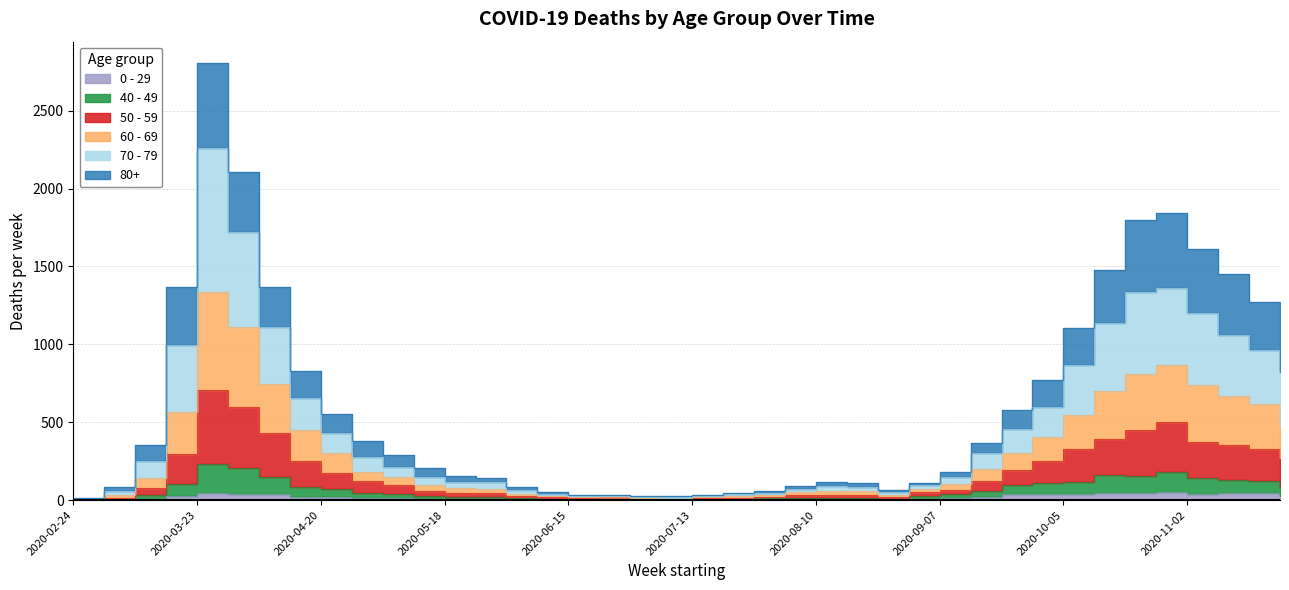

How many lines are shown in the chart?

6